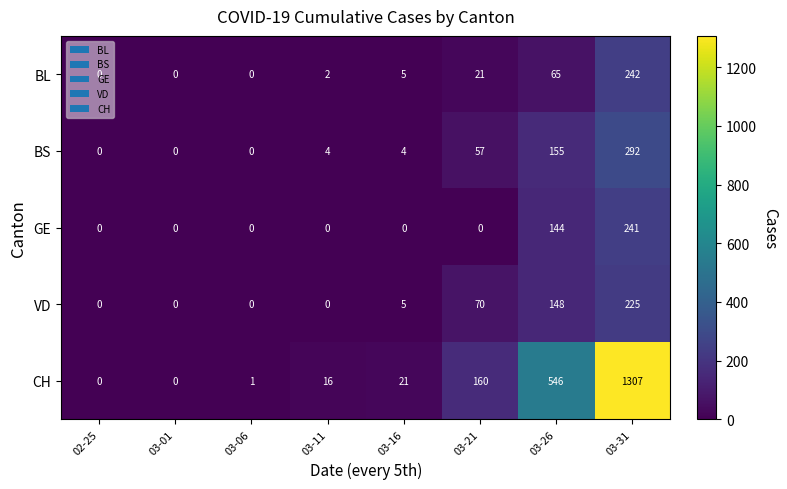

At how many categories does at least one series exceed 456?

2